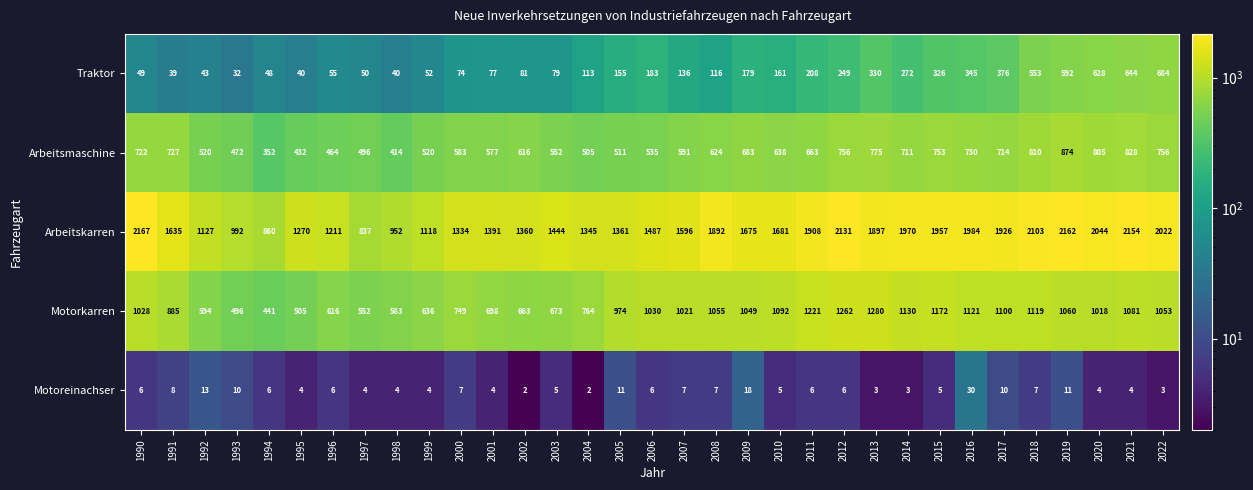

The value of Arbeitskarren at 2010 is 1681. True or false?

True